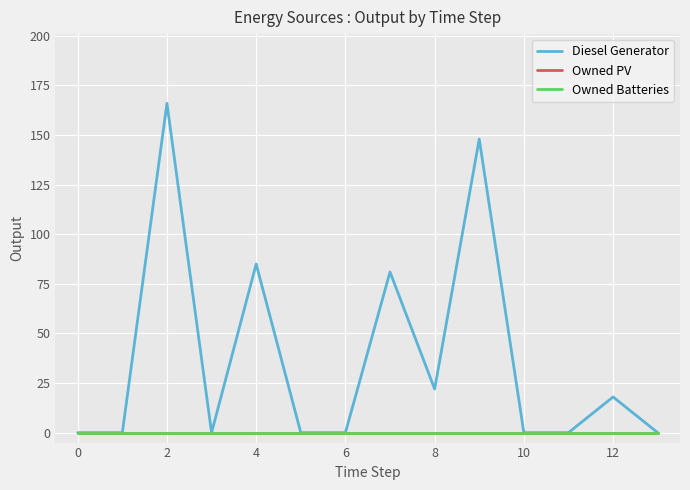

What is the sum of all Diesel Generator values?

520